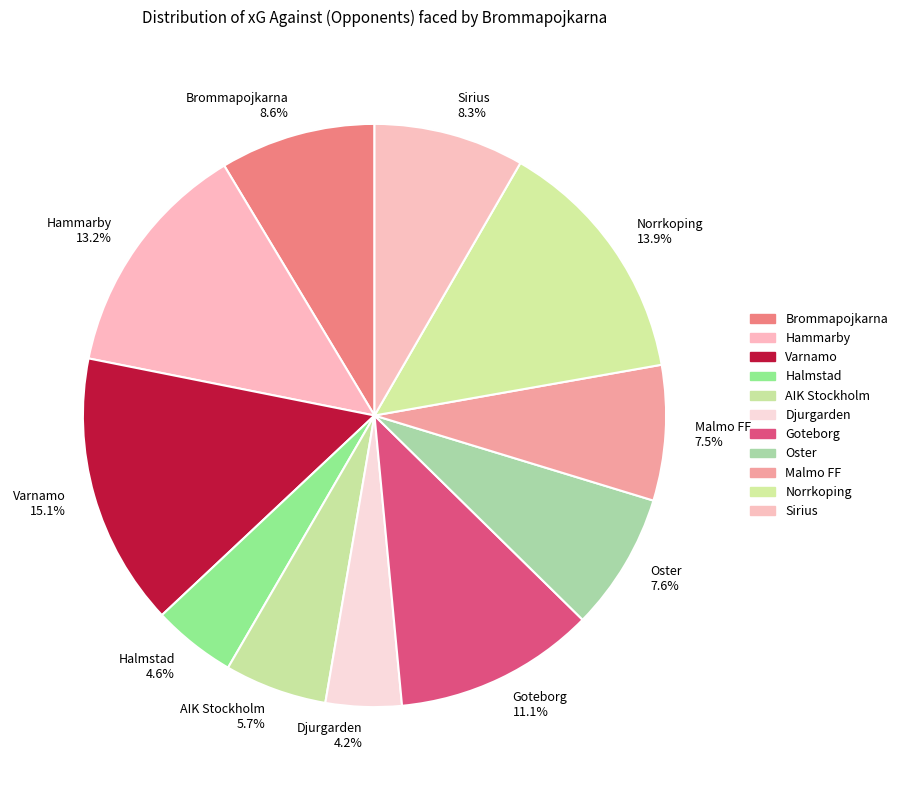

Between Brommapojkarna 8.6% and Varnamo 15.1%, which is larger?

Varnamo 15.1%